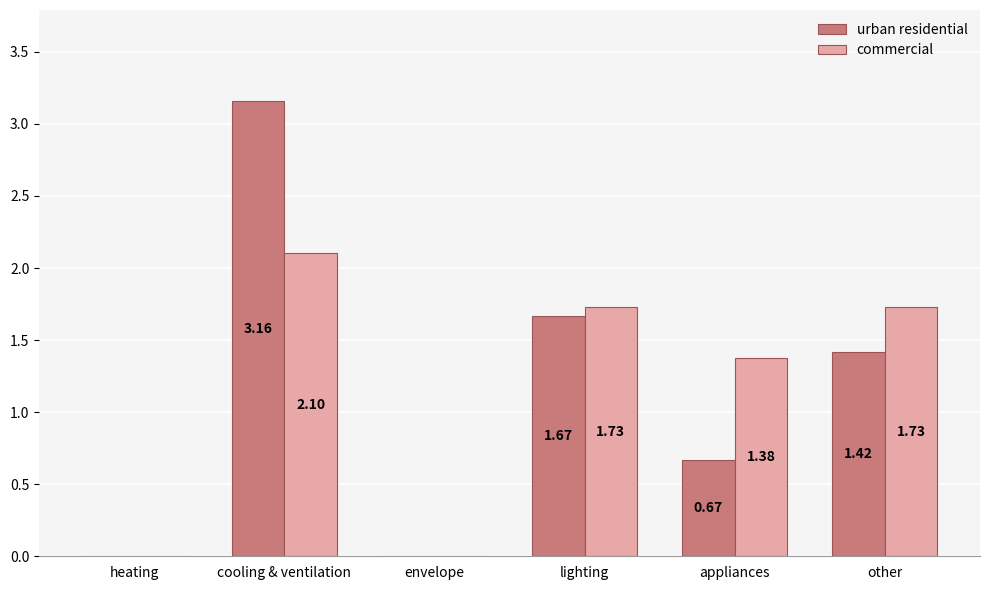

At which label does commercial reach its peak?

cooling & ventilation